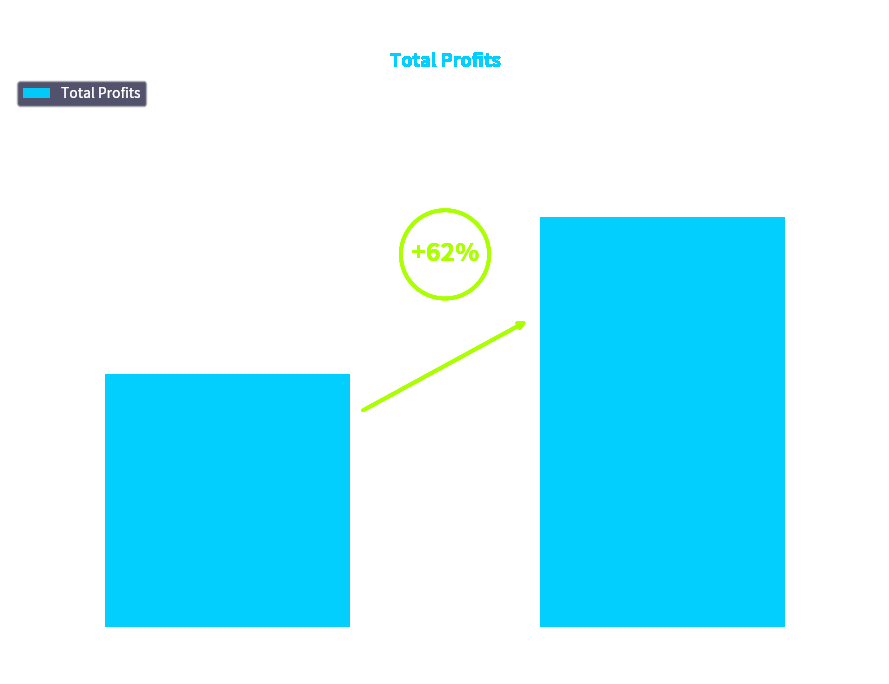

What is the ratio of the value at Total Profits
(Period 5) to the value at Total Profits
(Period 2)?

1.6